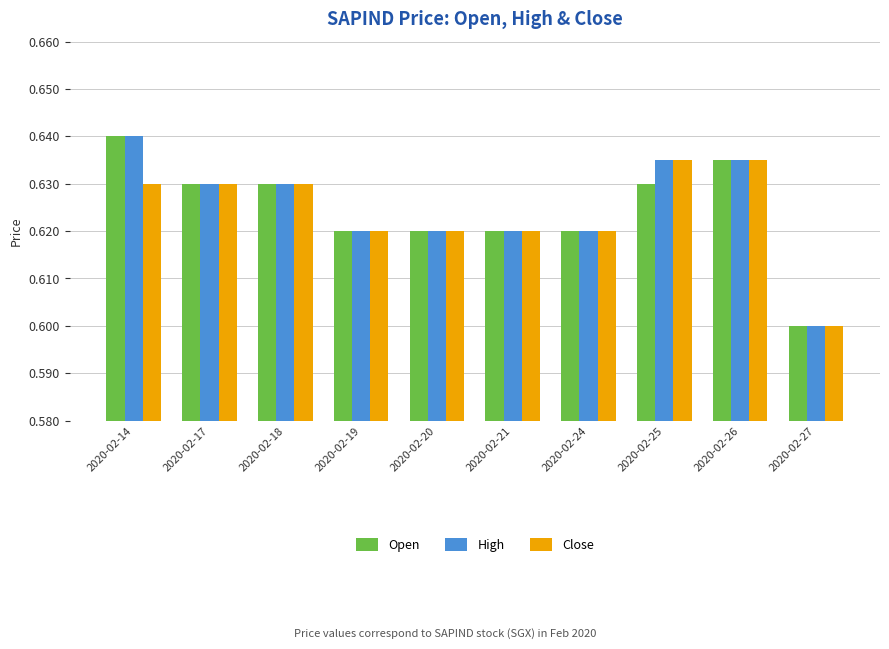

At how many categories does at least one series exceed 0?

10